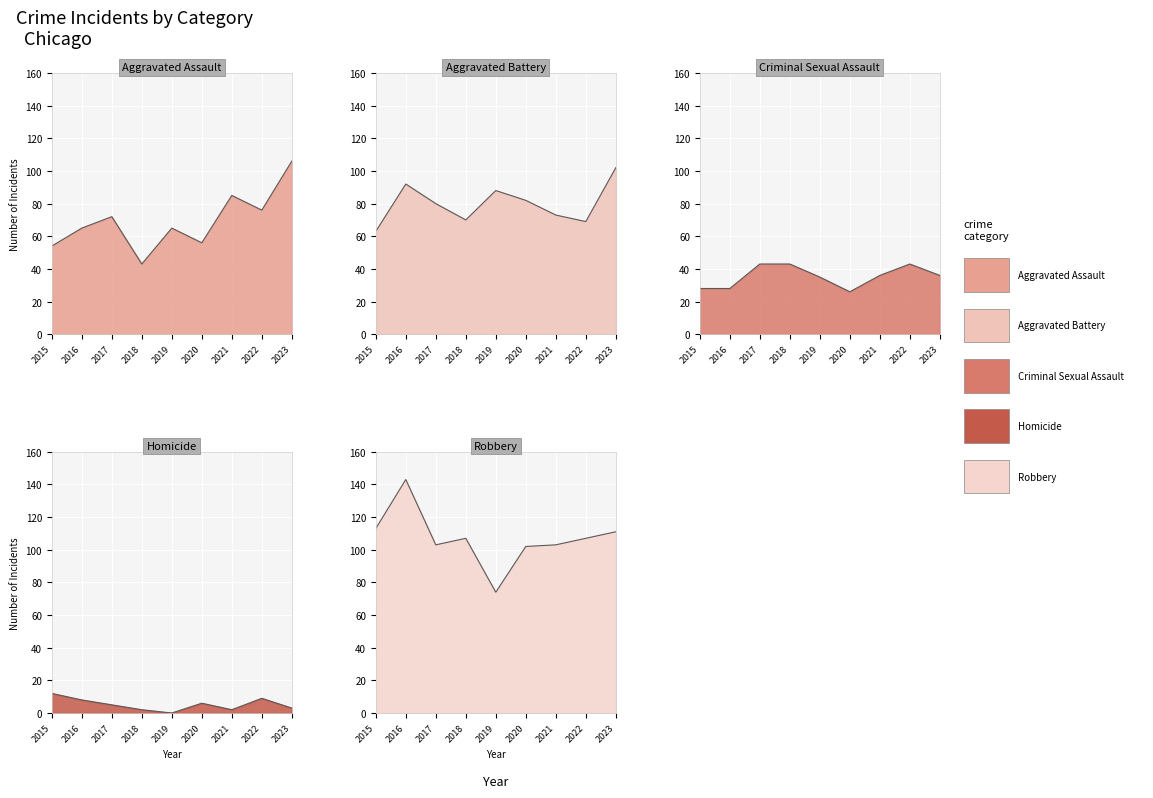

After their last crossing, which series has the higher values: Robbery or Aggravated Battery?

Robbery